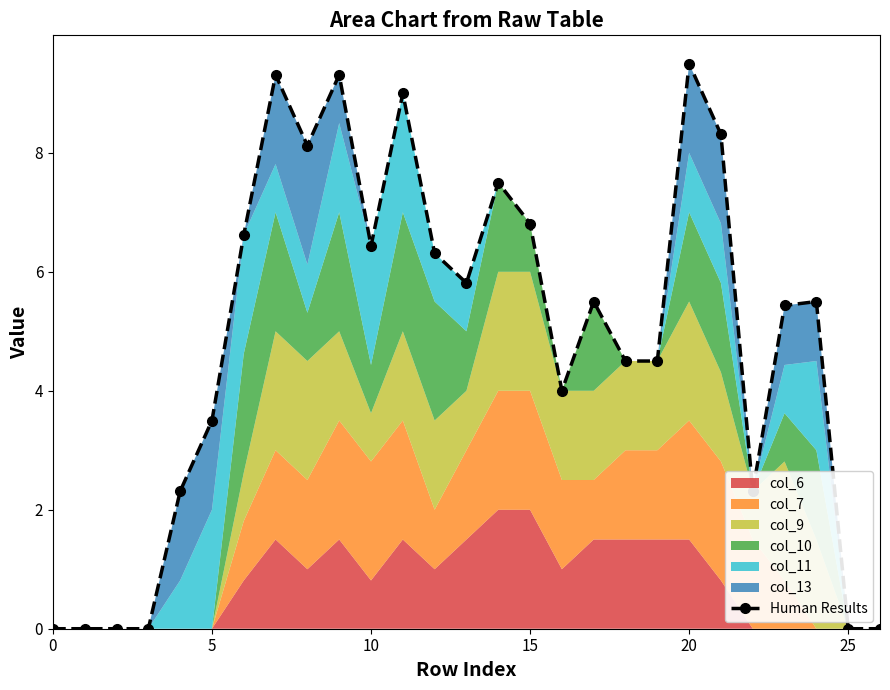

Does the chart have visible grid lines?

No